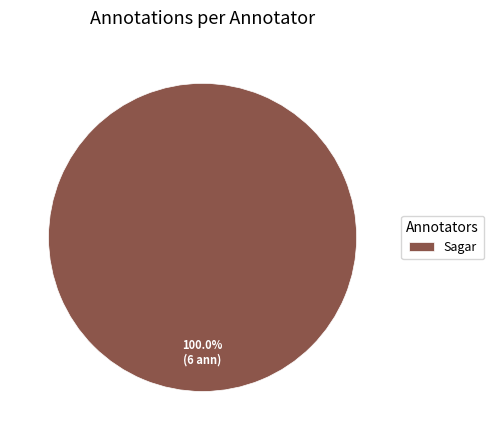

Which category accounts for the majority?

Sagar